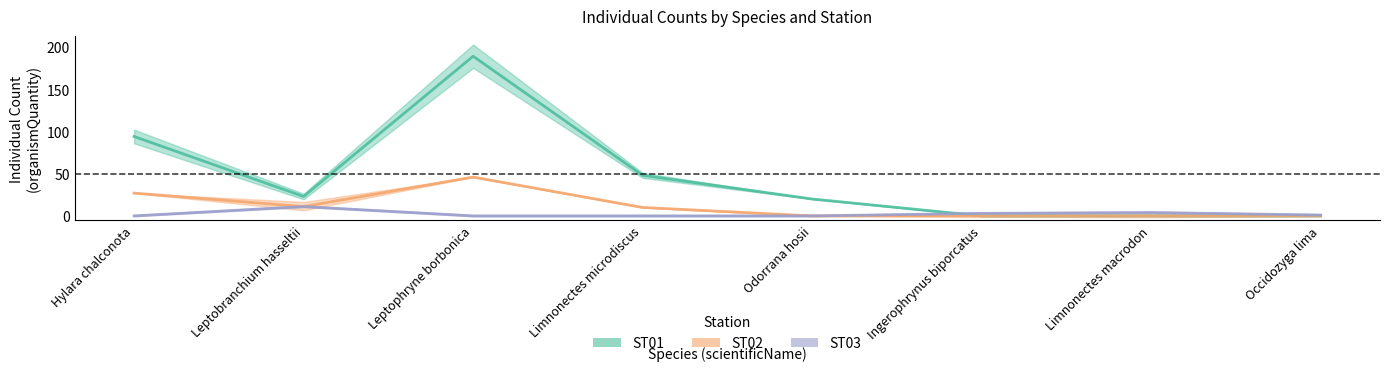

Is it true that ST03 equals 5 at Odorrana hosii?

False